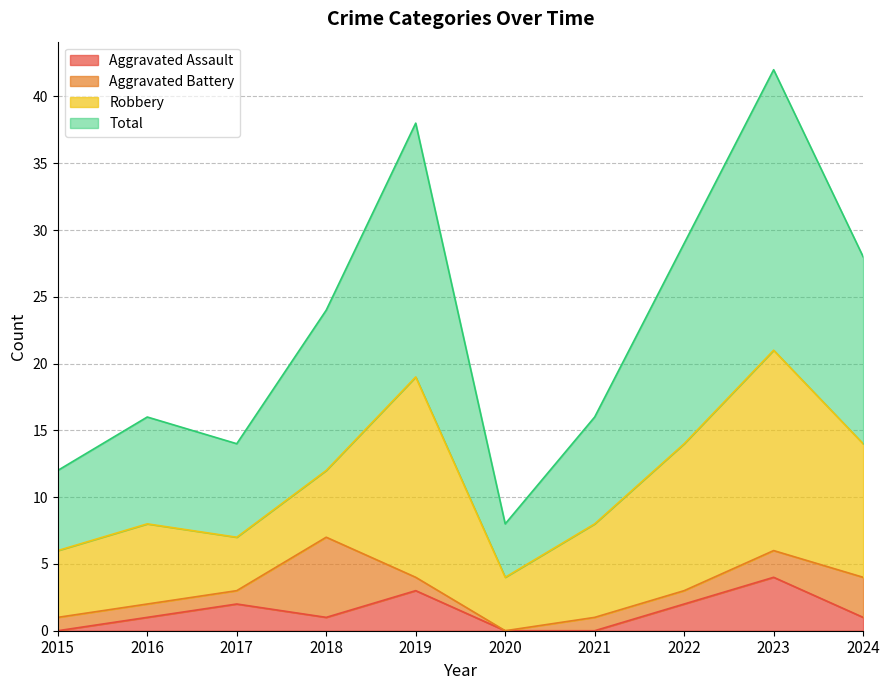

What is the highest value of the Aggravated Assault series?

4